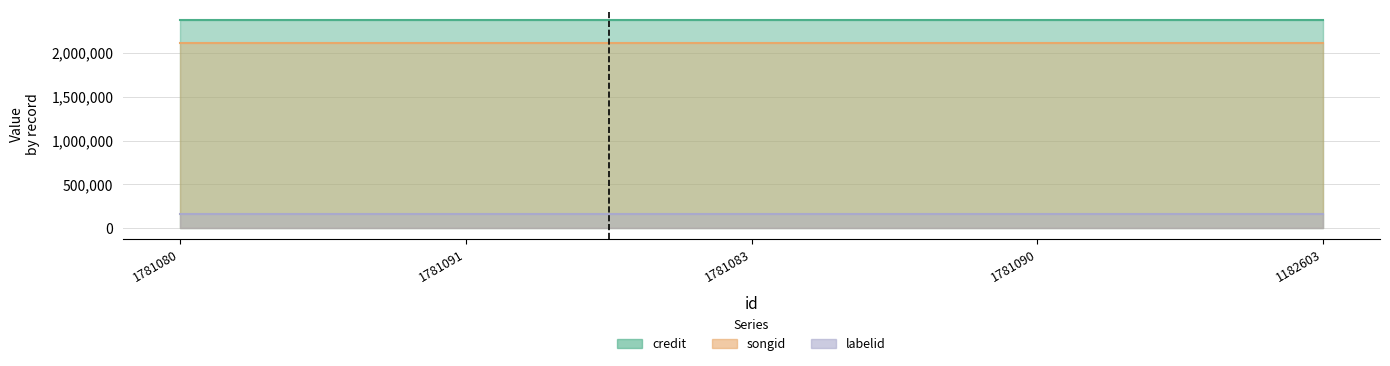

Reading left to right, transcribe all the data shown in this chart.

credit: 2371132	2371132	2371132	2371132	2371132
songid: 2113202	2113202	2113202	2113202	2113202
labelid: 169026	169026	169026	169026	169026